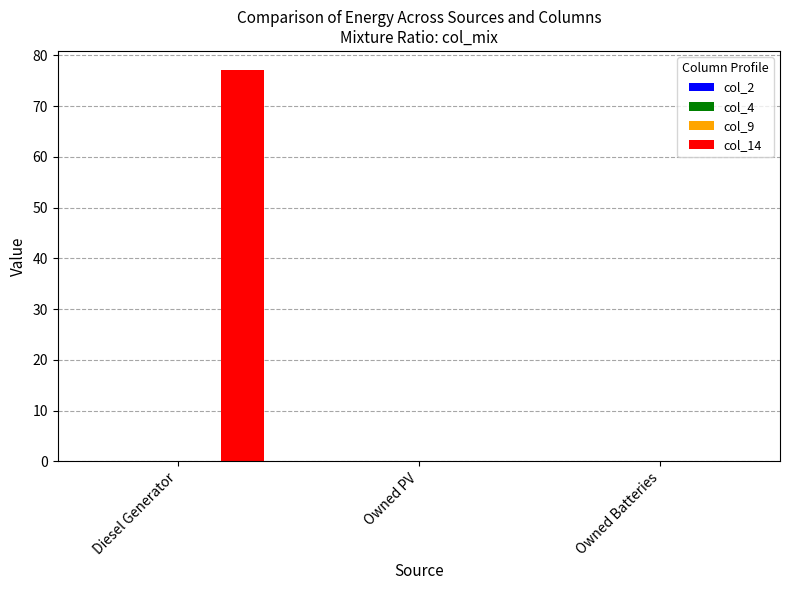

True or false: col_14 has a value of -49.2 at Owned PV.

False